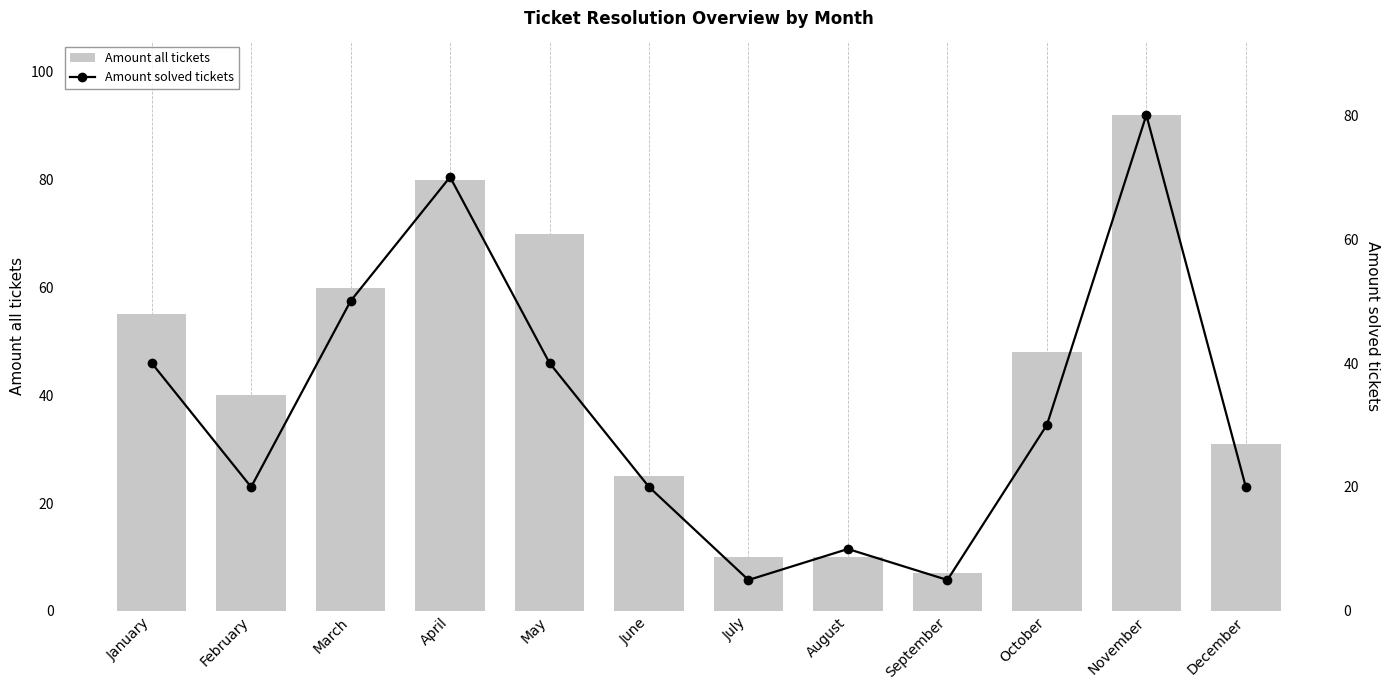

Reading left to right, list all the values displayed in this chart.

Amount all tickets: January=55	February=40	March=60	April=80	May=70	June=25	July=10	August=10	September=7	October=48	November=92	December=31
Amount solved tickets: January=40	February=20	March=50	April=70	May=40	June=20	July=5	August=10	September=5	October=30	November=80	December=20